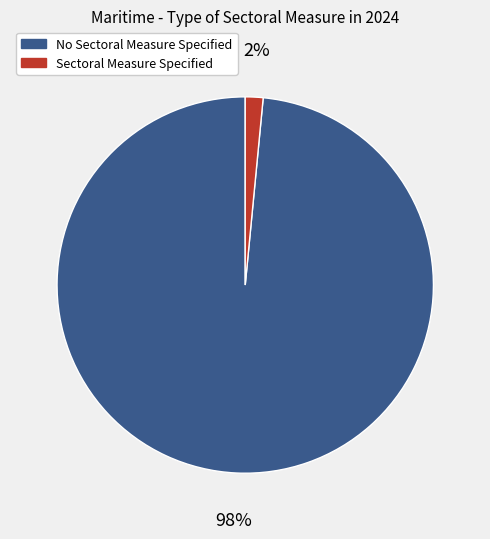

Which has a higher value, Sectoral Measure Specified or No Sectoral Measure Specified?

No Sectoral Measure Specified